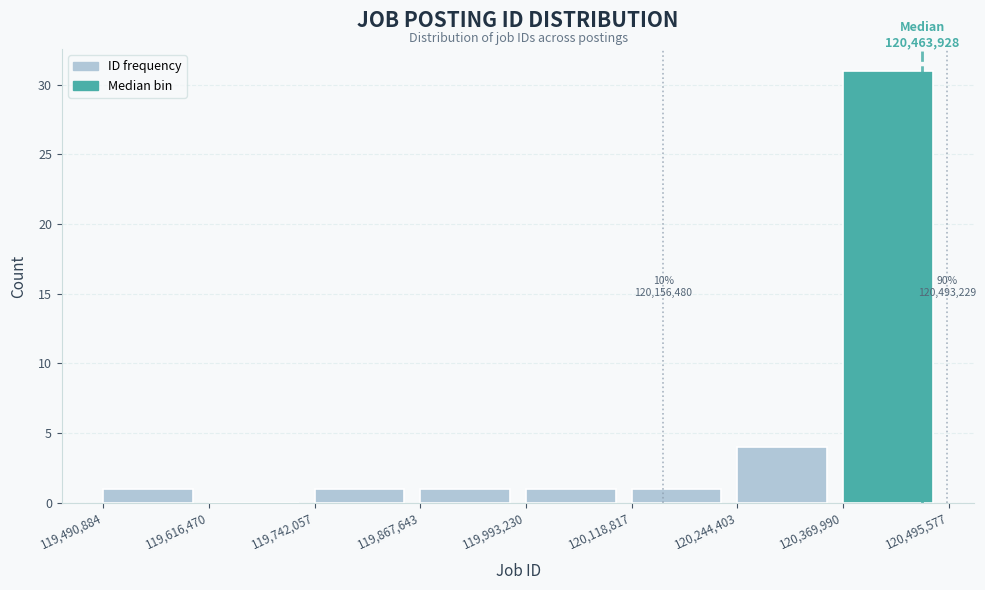

Over which range of the x-axis is the bar tallest?

120,369,990 to 120,495,577